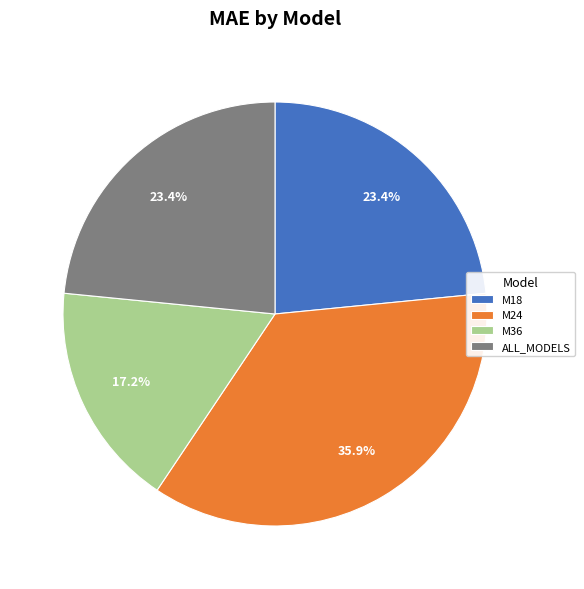

Is it true that M36 is 17% of the pie?

True